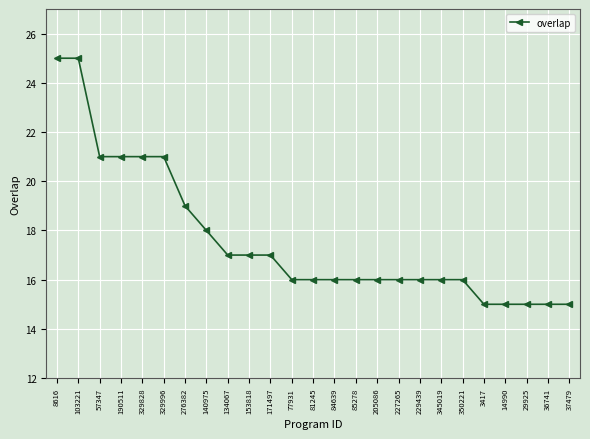

What is the sum of all values?

441